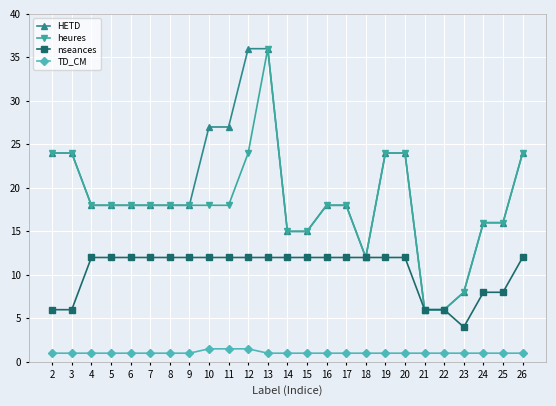

True or false: nseances and TD_CM cross at least once.

False